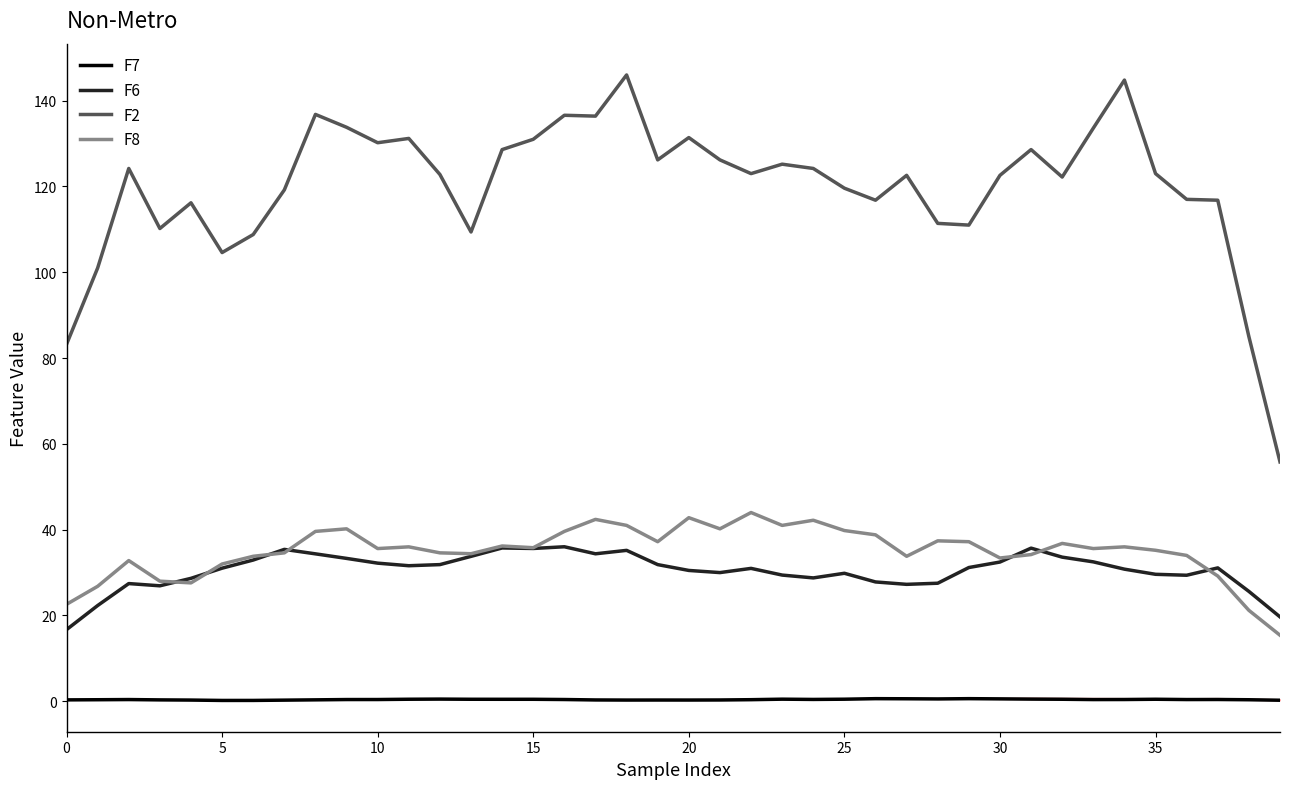

Is this an area chart (filled region under the line)?

No